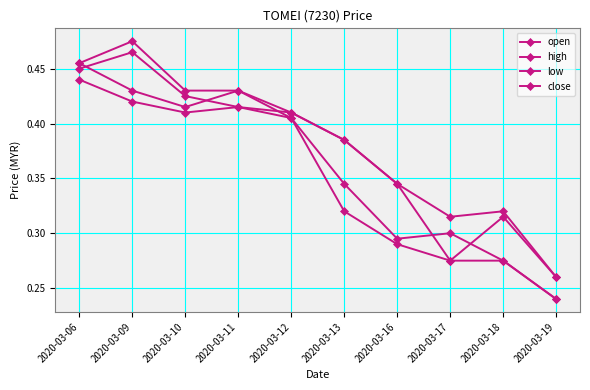

At which category is the sum across all series the highest?

2020-03-06